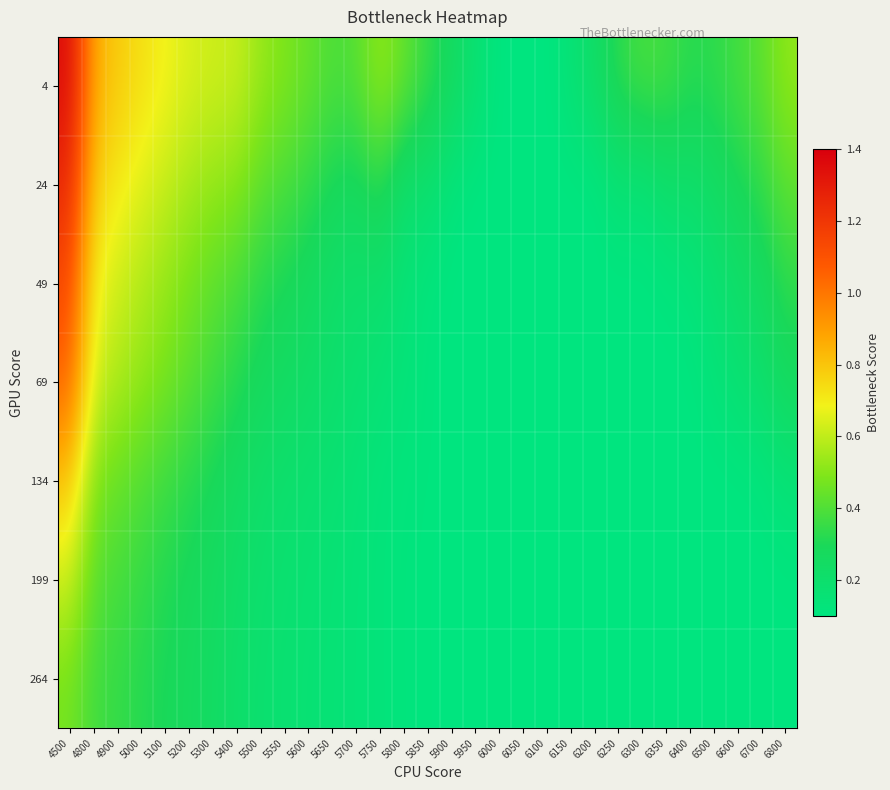

Which label corresponds to the largest value in the chart?

4500